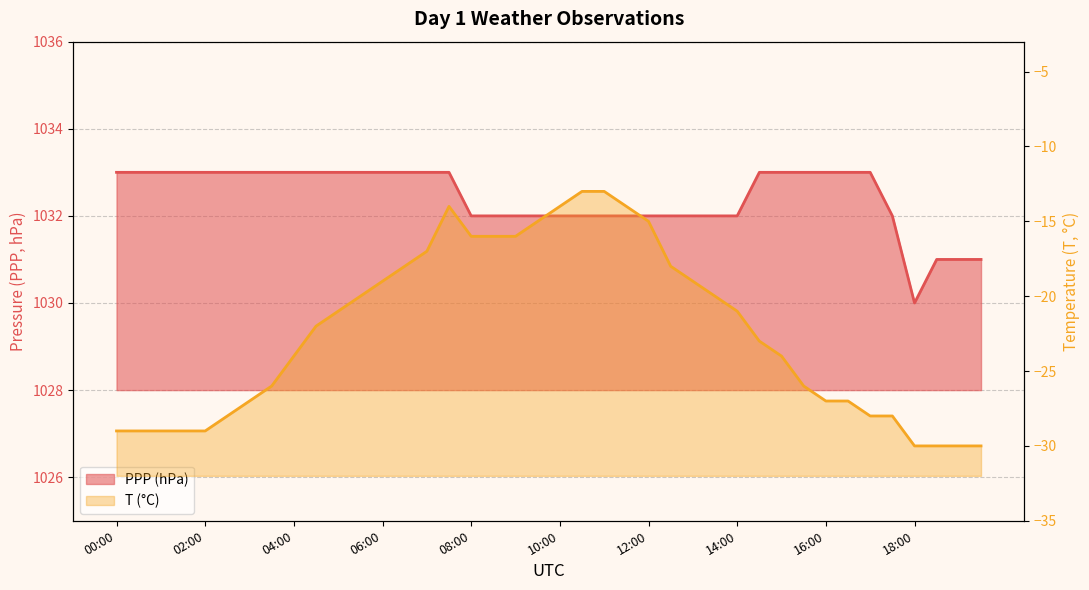

Rank the categories by value from highest to lowest.

00:00, 00:30, 01:00, 01:30, 02:00, 02:30, 03:00, 03:30, 04:00, 04:30, 05:00, 05:30, 06:00, 06:30, 07:00, 07:30, 14:30, 15:00, 15:30, 16:00, 16:30, 17:00, 08:00, 08:30, 09:00, 09:30, 10:00, 10:30, 11:00, 11:30, 12:00, 12:30, 13:00, 13:30, 14:00, 17:30, 18:30, 19:00, 19:30, 18:00